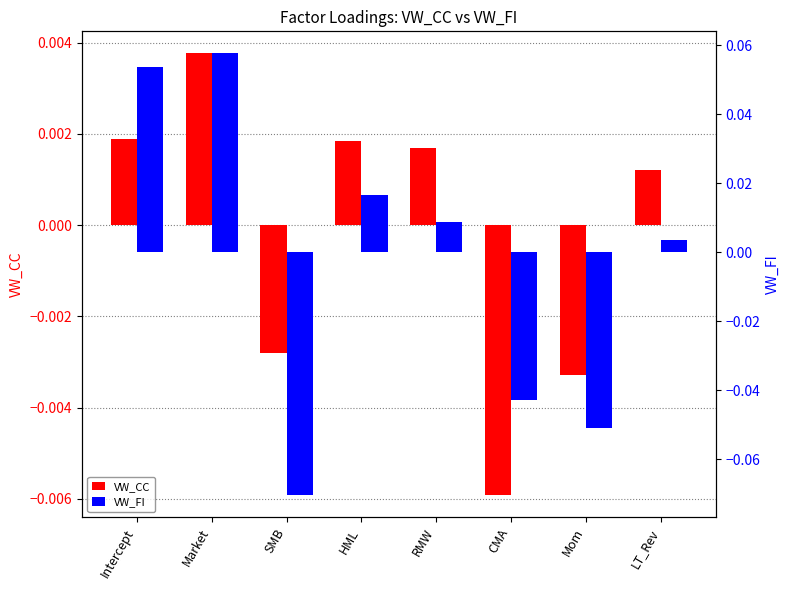

How many values in VW_FI are below zero?

3